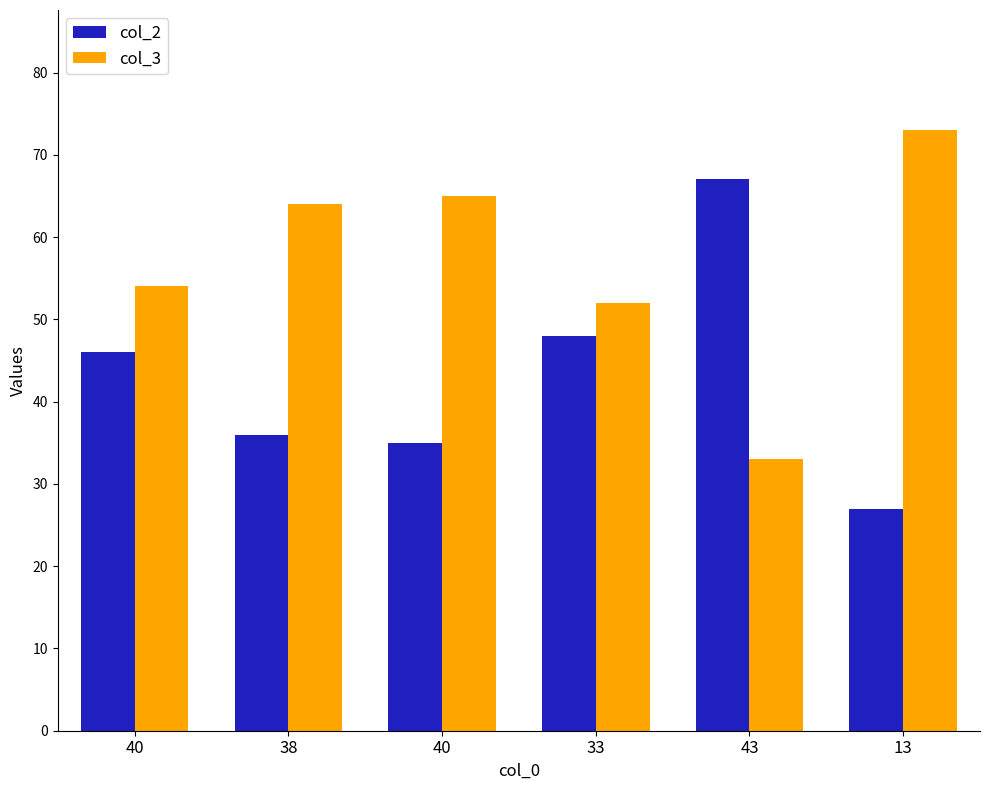

Rank the categories by col_3 value from lowest to highest.

43, 33, 40, 38, 40, 13